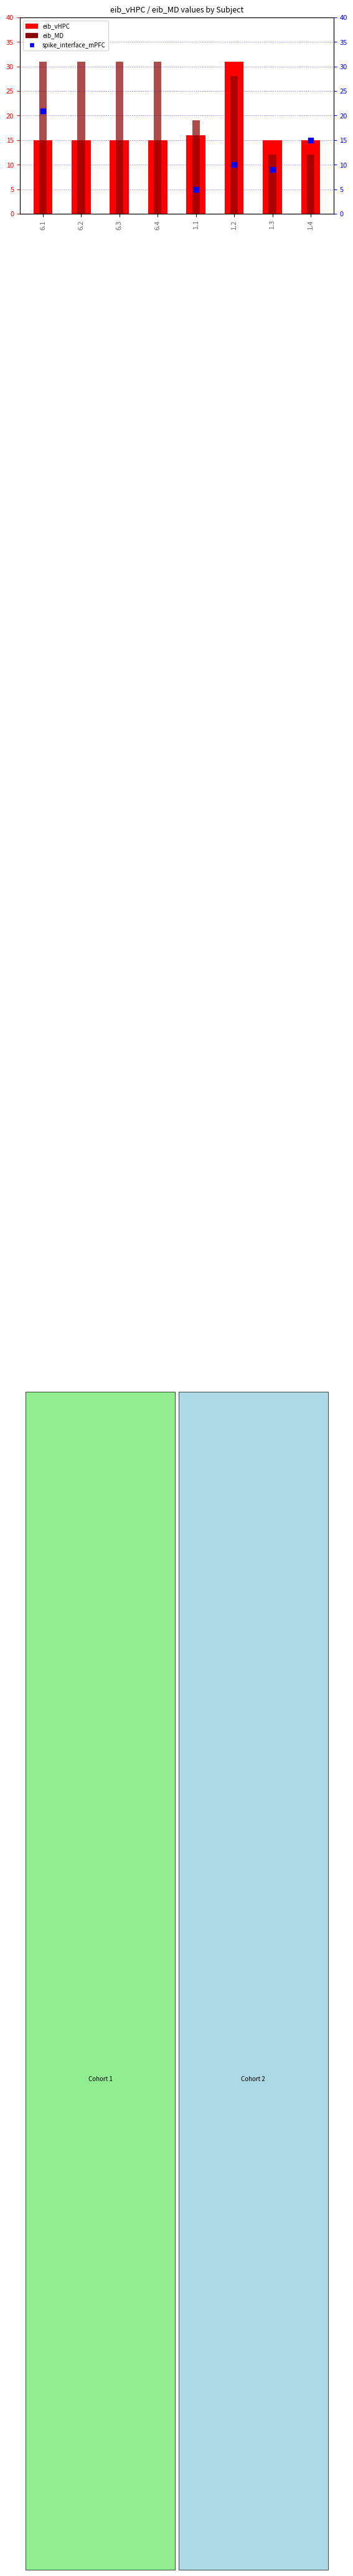

Which series contains the highest Y value?

eib_vHPC